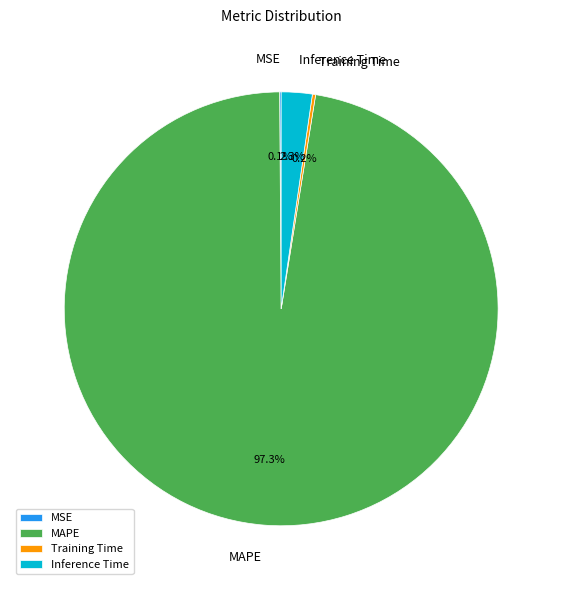

To the nearest percent, what is the average slice percentage?

25%